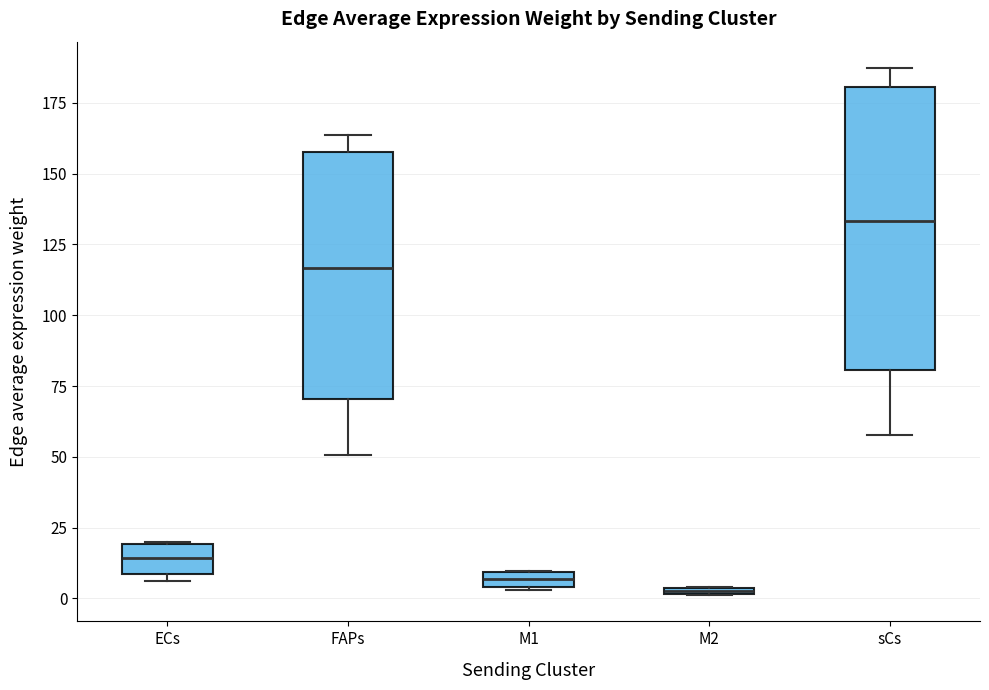

Where is the lower edge of the box for M1 on the y-axis? The values are not printed on the chart, so give them approximately, as read against the axis.

5